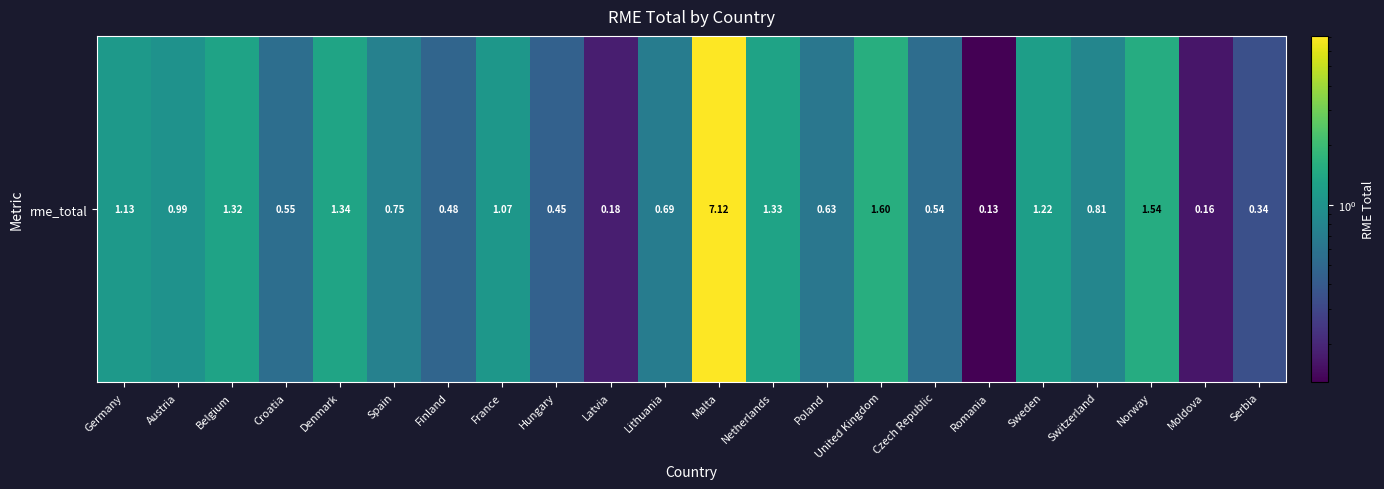

What is the smallest value displayed?

0.1